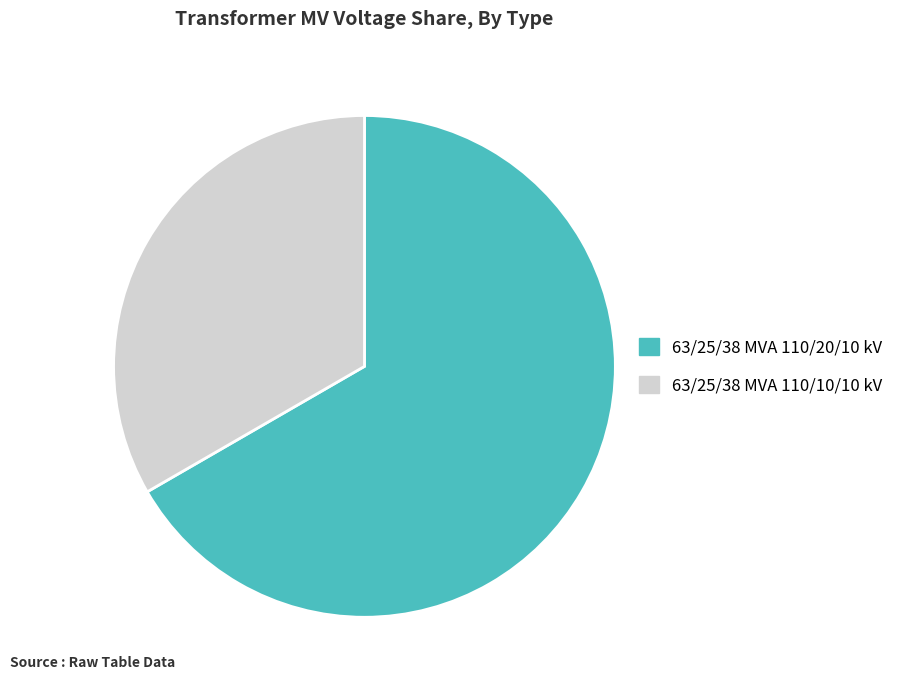

Which has a higher value, 63/25/38 MVA 110/10/10 kV or 63/25/38 MVA 110/20/10 kV?

63/25/38 MVA 110/20/10 kV